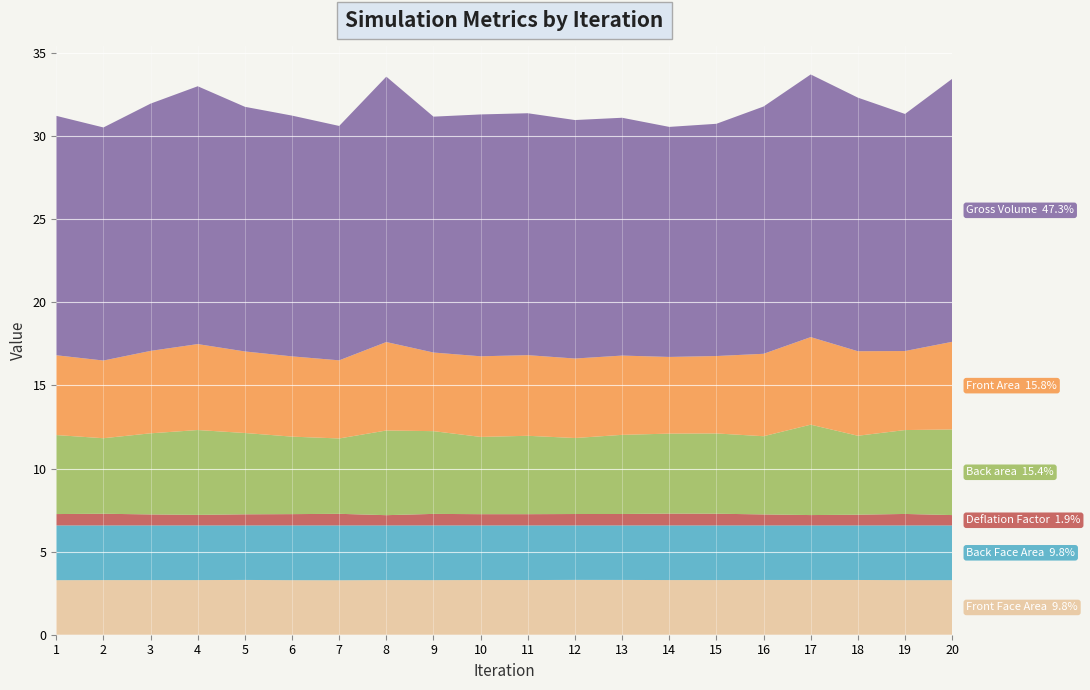

Reading left to right, extract all data points from this chart.

Front Face Area: 3.3	3.3	3.3	3.3	3.3	3.3	3.3	3.3	3.3	3.3	3.3	3.3	3.3	3.3	3.3	3.3	3.3	3.3	3.3	3.3
Back Face Area: 3.3	3.3	3.3	3.3	3.3	3.3	3.3	3.3	3.3	3.3	3.3	3.3	3.3	3.3	3.3	3.3	3.3	3.3	3.3	3.3
Back area: 4.8	4.5	4.9	5.1	4.9	4.7	4.5	5.1	5.0	4.7	4.7	4.6	4.8	4.8	4.8	4.7	5.4	4.8	5.0	5.2
Front Area: 4.8	4.7	5.0	5.2	4.9	4.8	4.7	5.3	4.7	4.9	4.9	4.8	4.8	4.6	4.7	5.0	5.3	5.1	4.8	5.3
Deflation Factor: 0.7	0.7	0.7	0.6	0.7	0.7	0.7	0.6	0.7	0.7	0.7	0.7	0.7	0.7	0.7	0.7	0.6	0.6	0.7	0.6
Gross Volume: 14.4	14.0	14.9	15.5	14.7	14.5	14.1	16.0	14.2	14.6	14.6	14.4	14.3	13.8	14.0	14.9	15.8	15.3	14.3	15.8